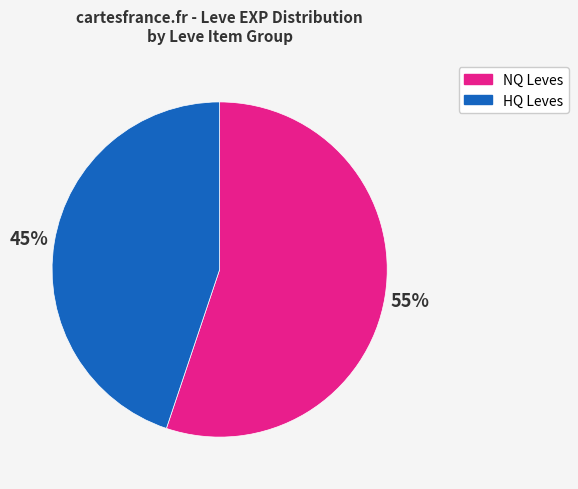

To the nearest percent, what is the difference between the largest and smallest slice percentages?

10%